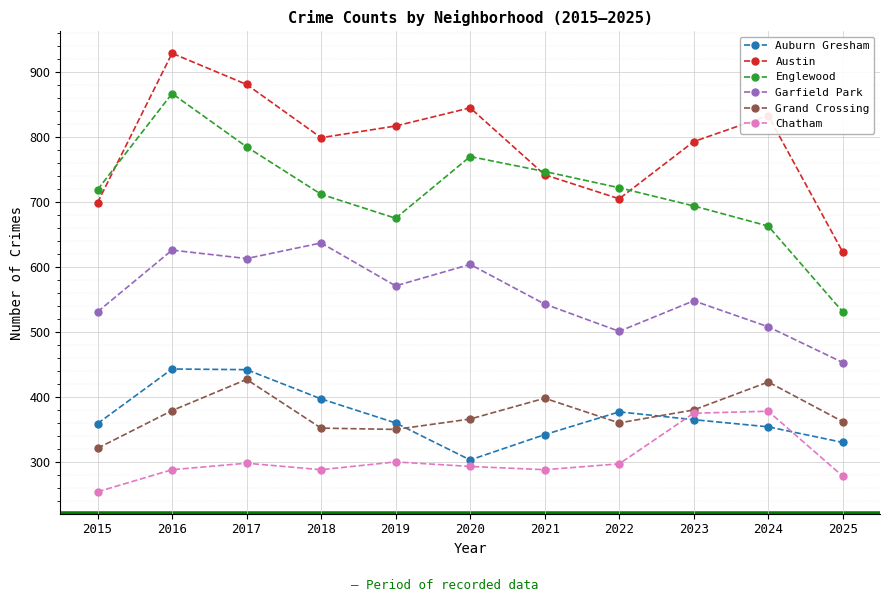

What is the difference between the highest and lowest values at 2024?

479